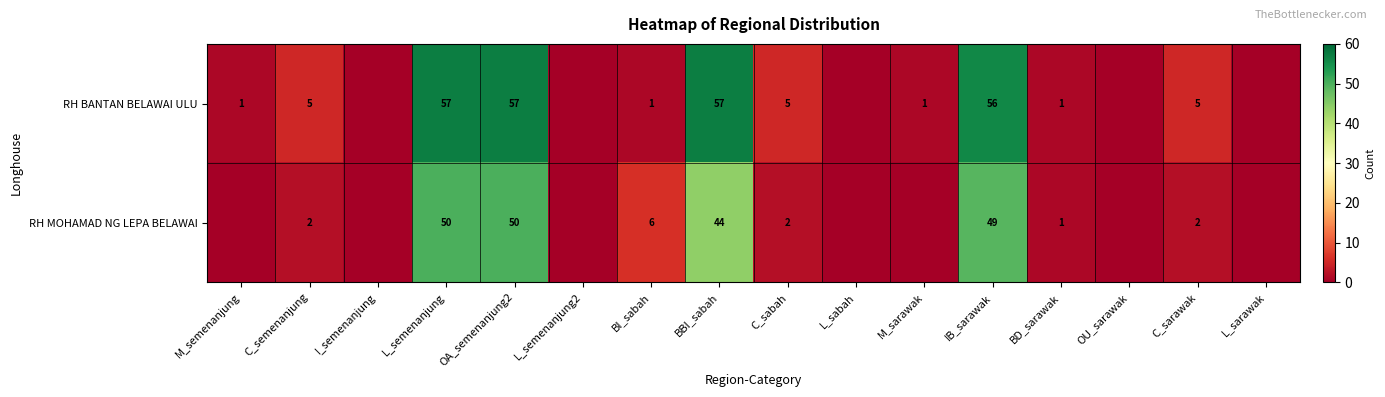

What is the difference between the highest and lowest values at C_sabah?

3